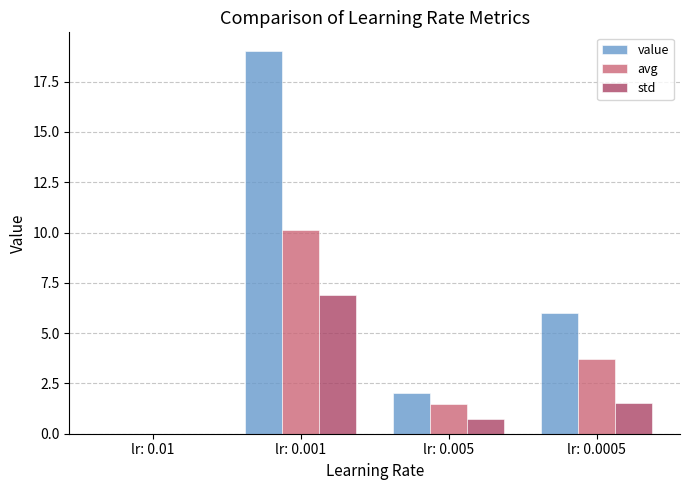

At which category is the sum across all series the highest?

lr: 0.001